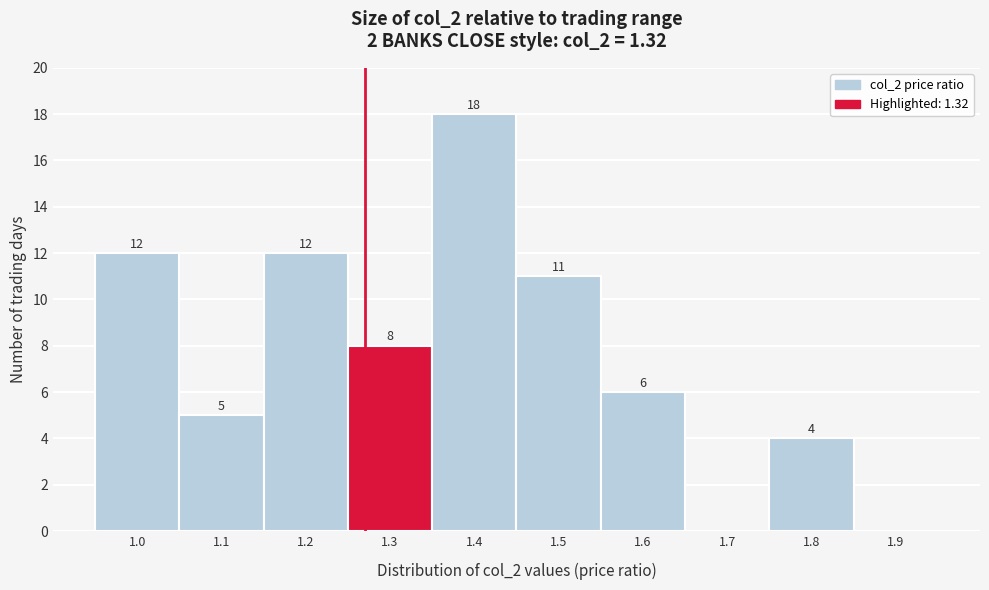

Reading left to right, extract all data points from this chart.

1.0=12	1.1=5	1.2=12	1.3=8	1.4=18	1.5=11	1.6=6	1.7=0	1.8=4	1.9=0